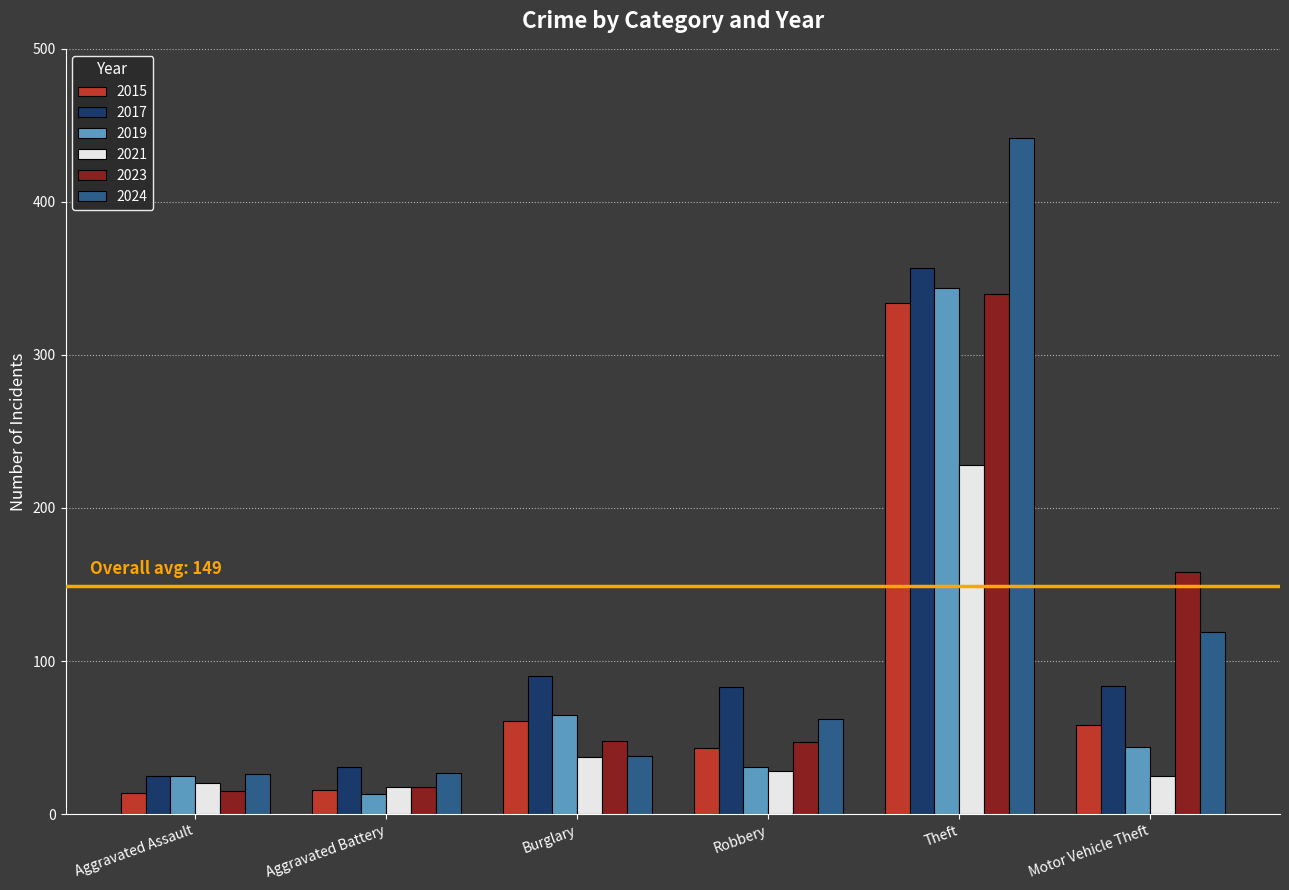

What is the total value across all series at Aggravated Battery?

123